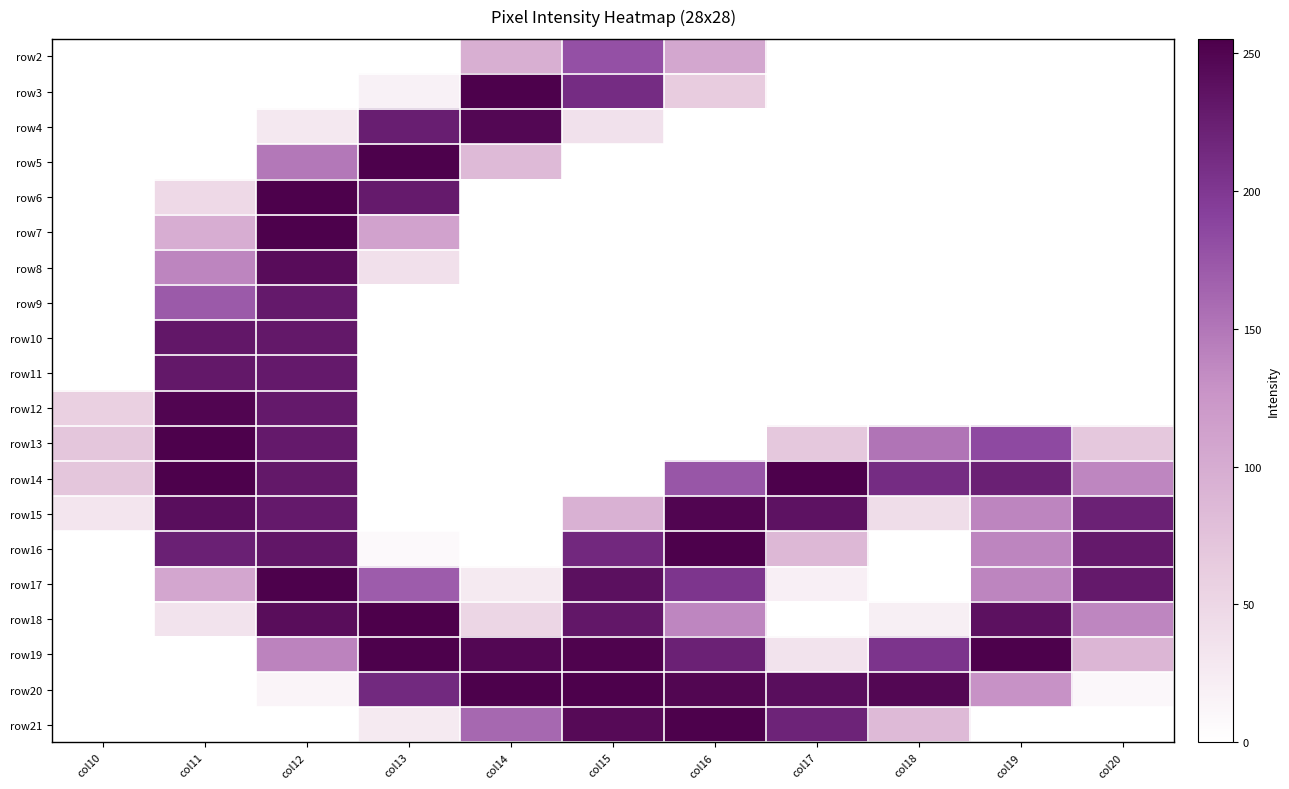

Which label corresponds to the smallest value in the chart?

col10